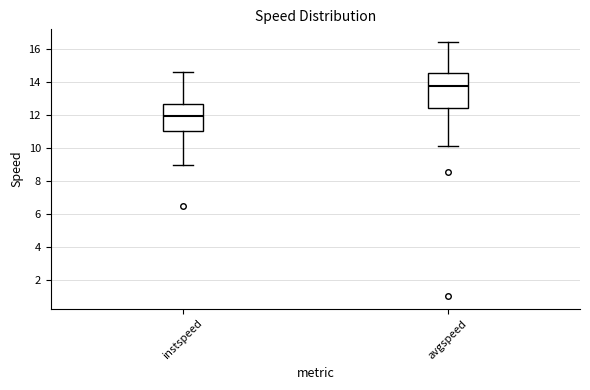

Which box's median line is the highest?

avgspeed